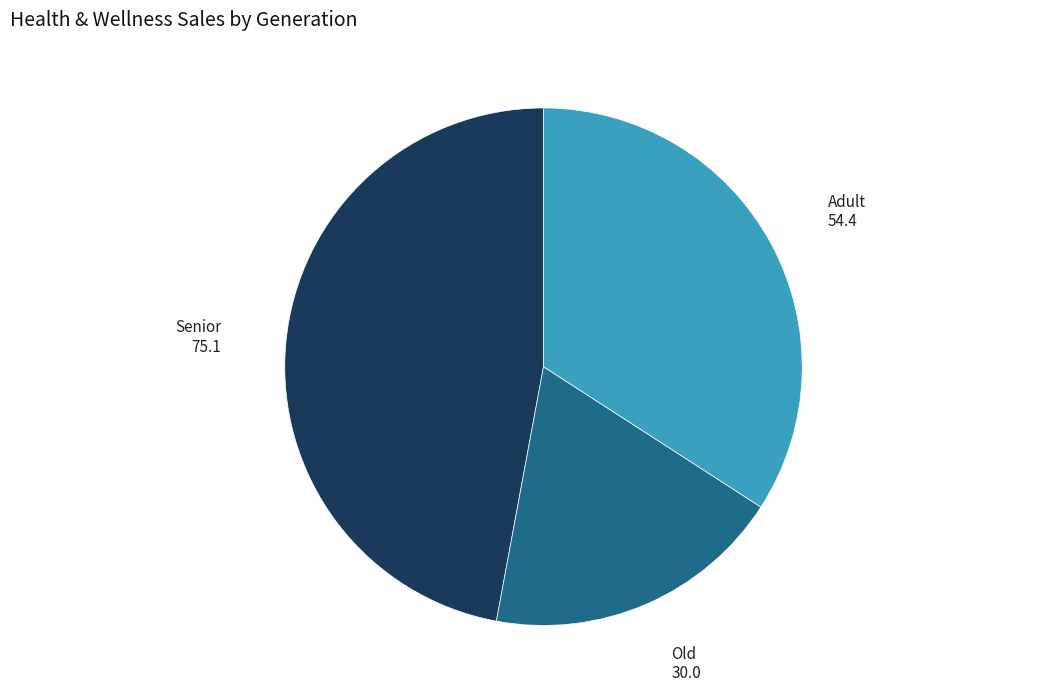

What is the ratio of the value at Adult to the value at Senior?

0.7